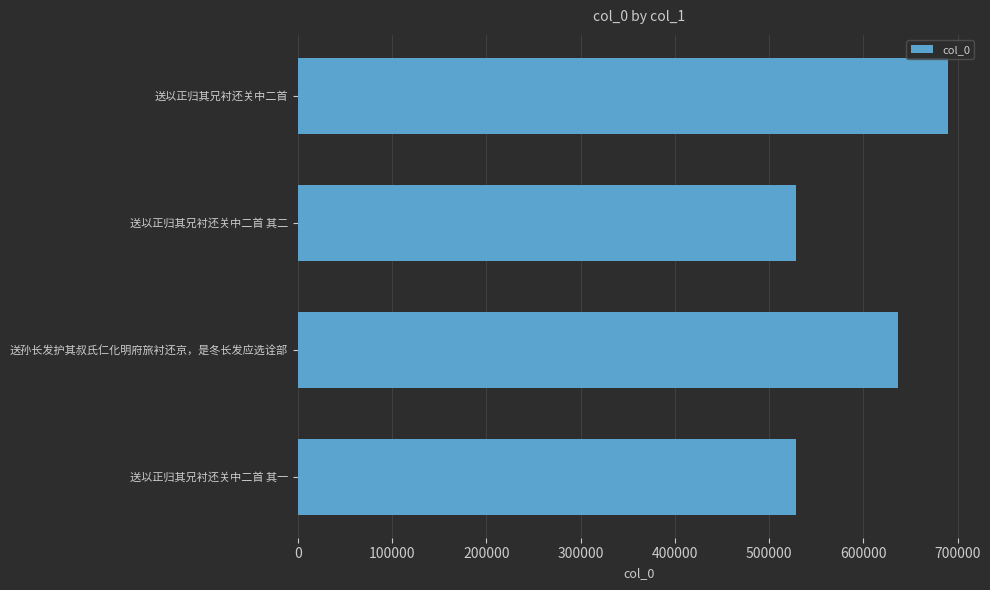

Between 送以正归其兄衬还关中二首 and 送以正归其兄衬还关中二首 其二, which is larger?

送以正归其兄衬还关中二首